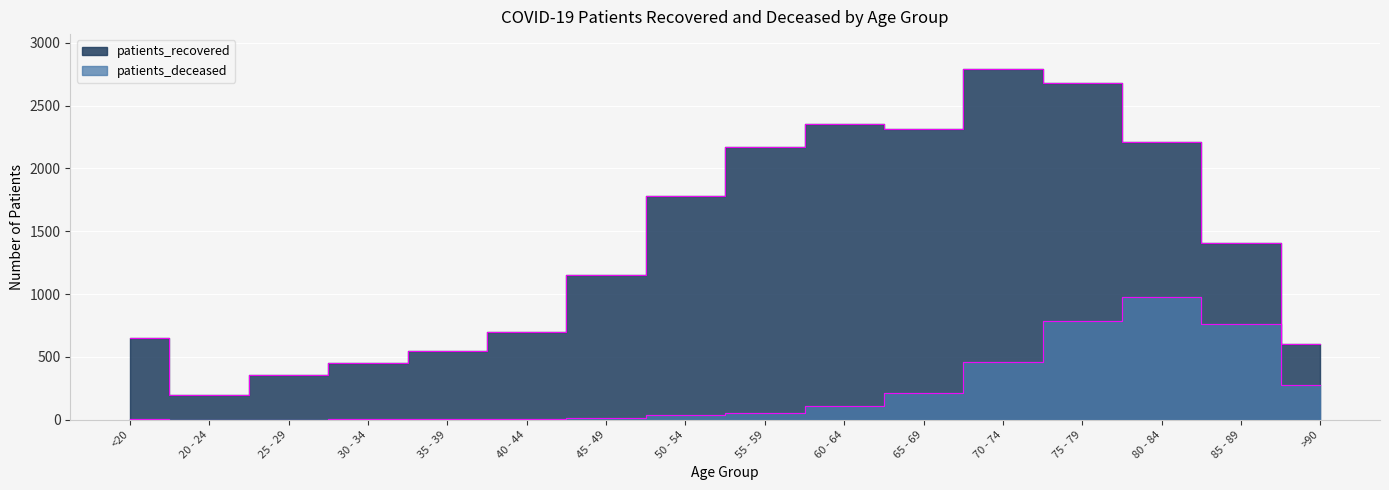

How many lines are shown in the chart?

2